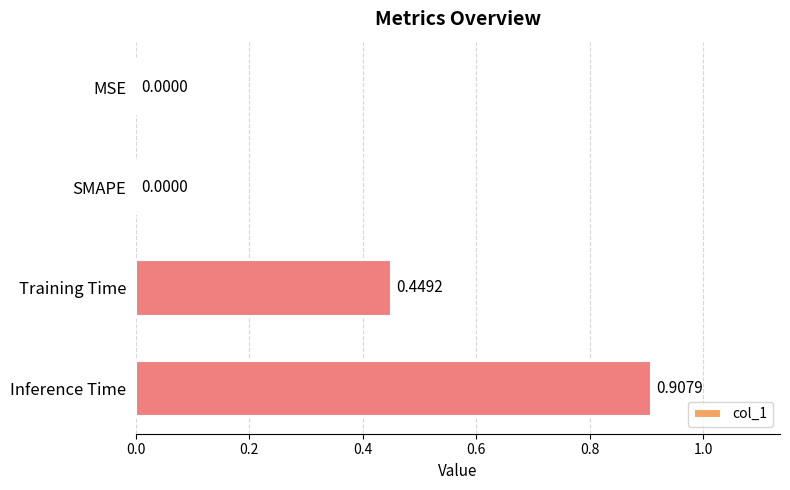

Which category has the highest value across all series?

Inference Time